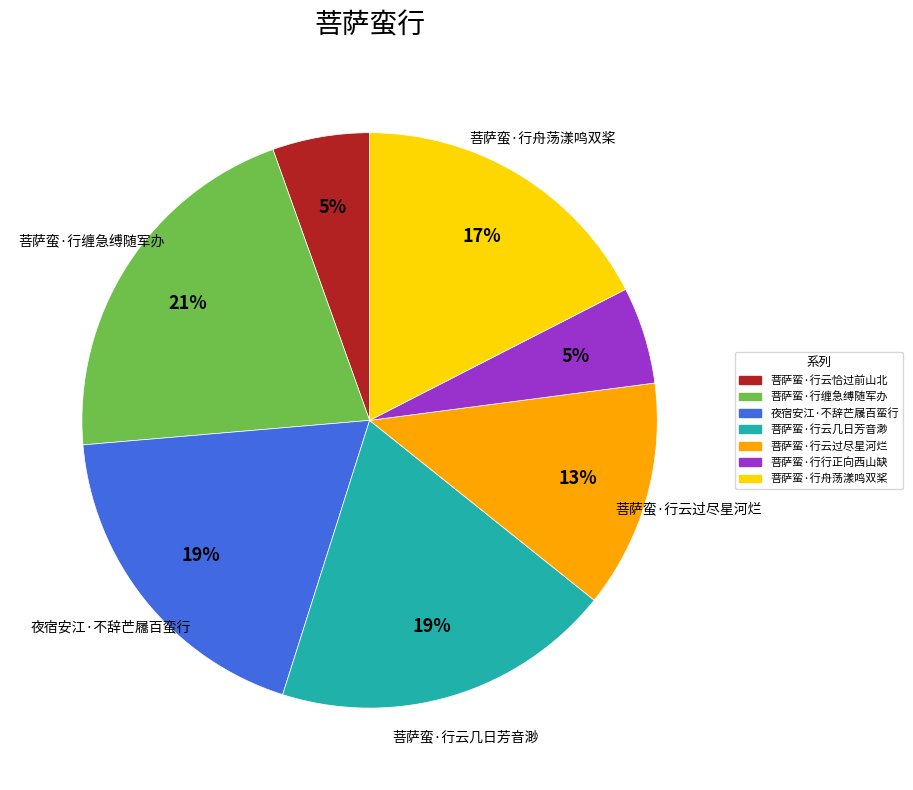

Count the number of slices in the pie.

7